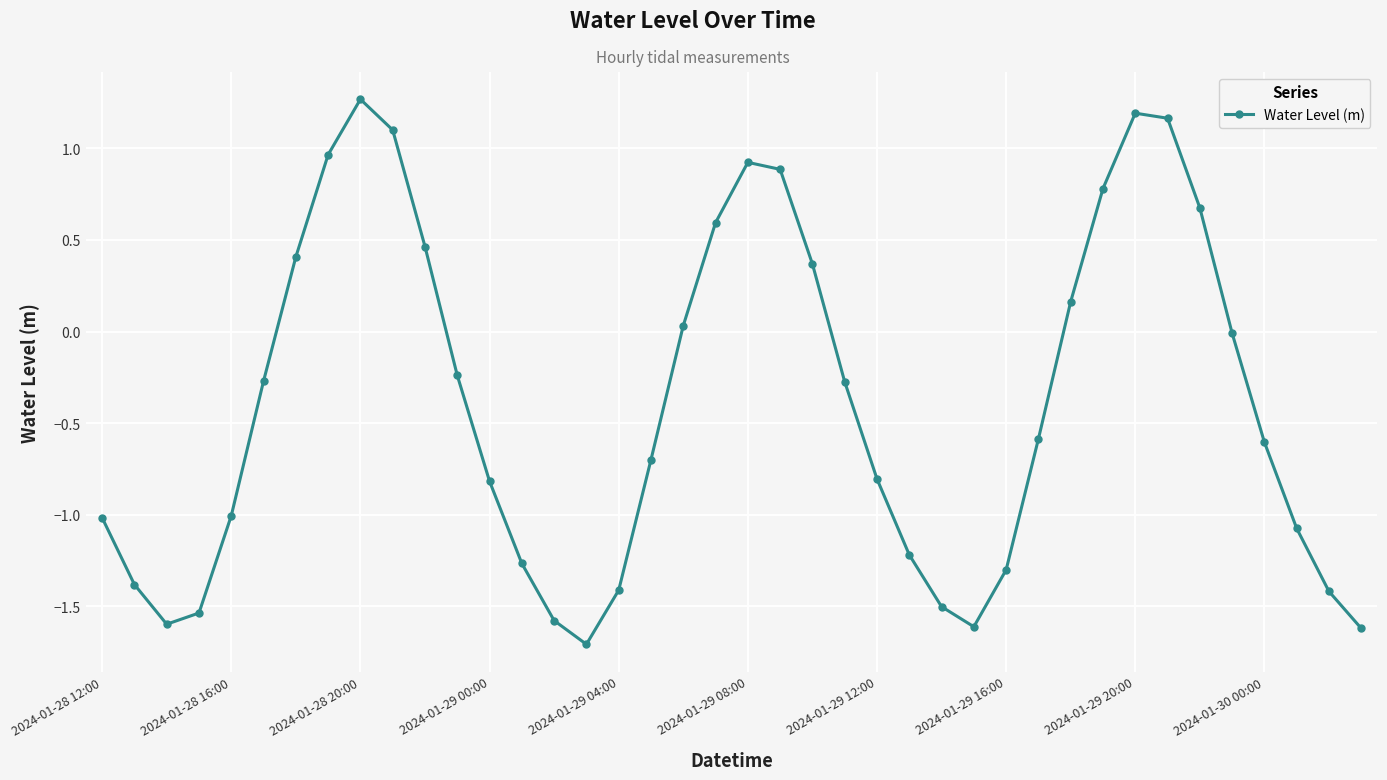

What is the minimum value shown in the chart?

-1.7